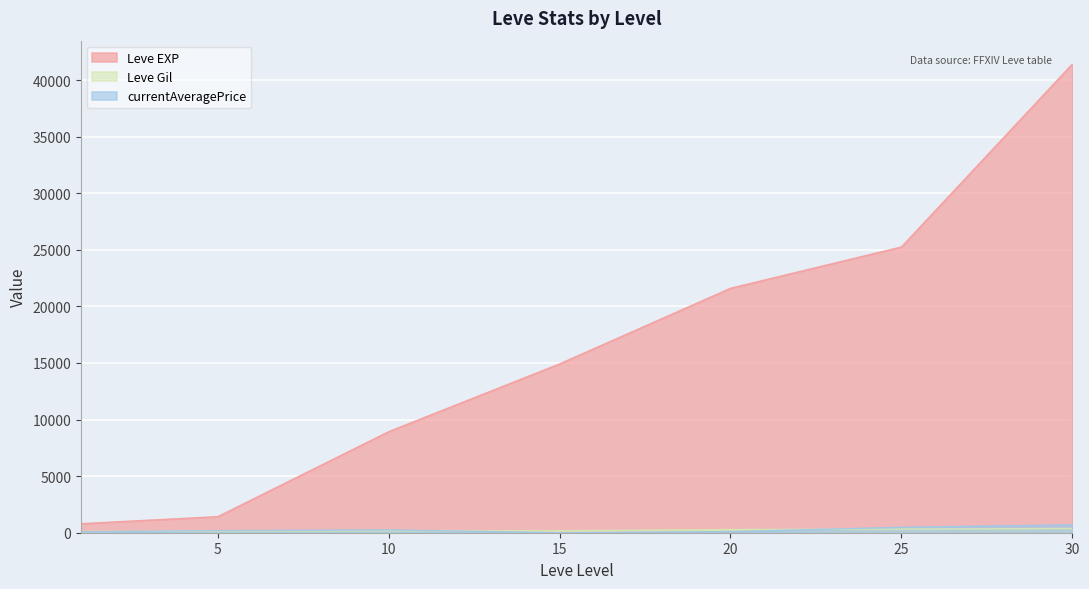

How many values in the currentAveragePrice series exceed 184?

4